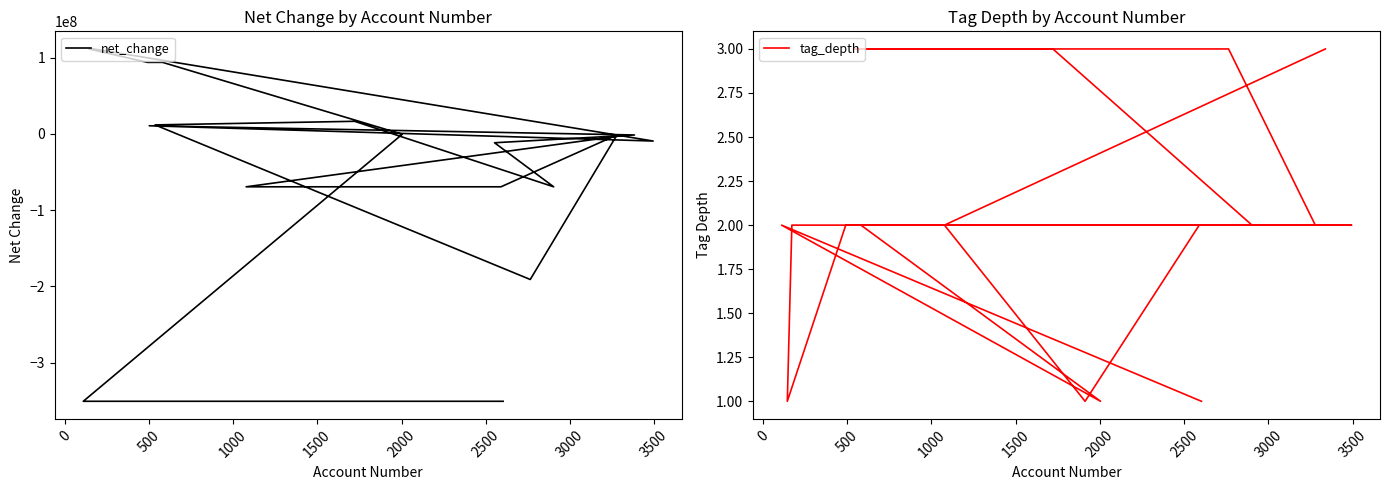

After their last crossing, which series has the higher values: tag_depth or net_change?

tag_depth